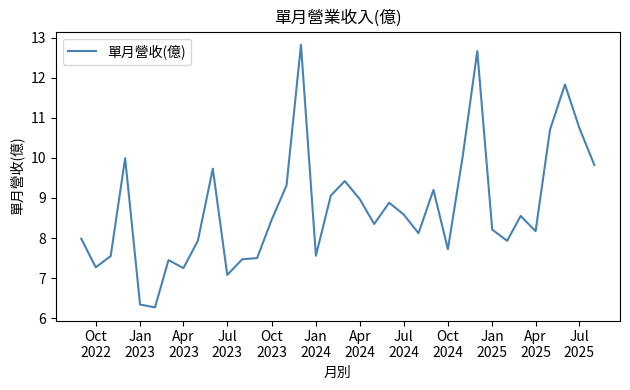

What is the average value?

8.7